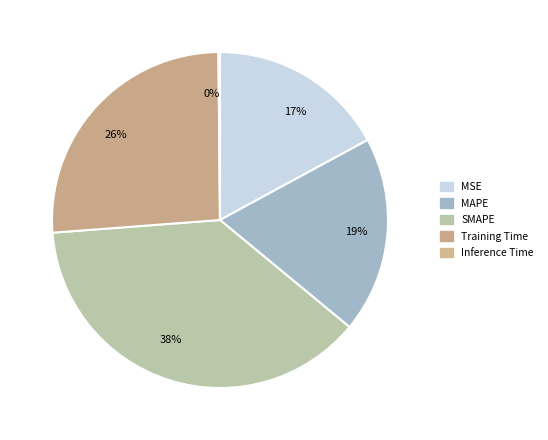

What is the change in value from MAPE to Training Time?

+0.4